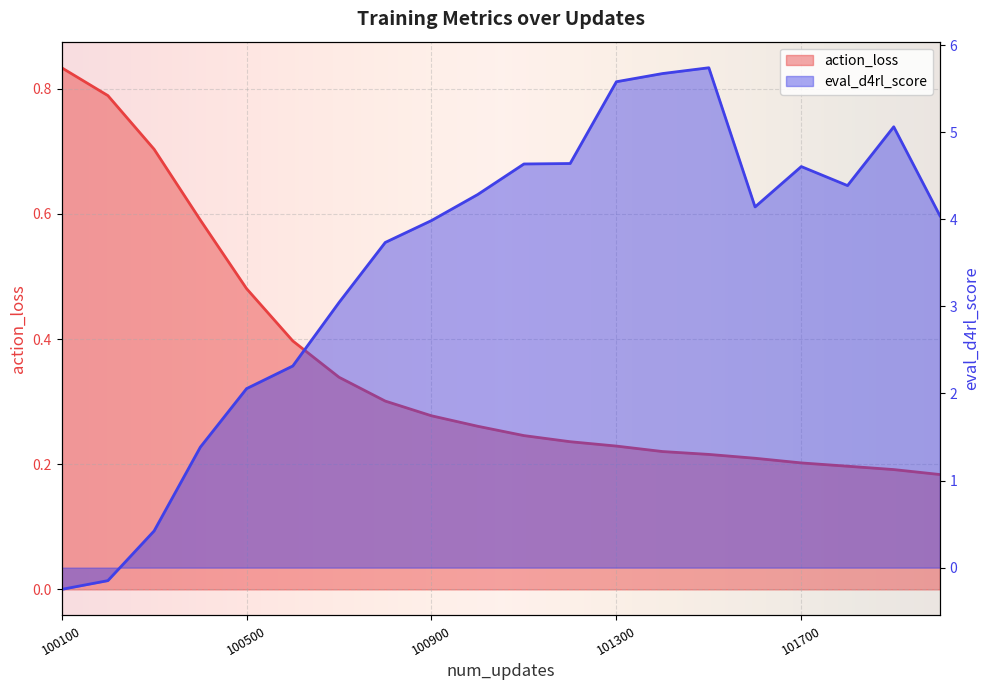

Rank the series at 100800 from lowest to highest value.

action_loss, eval_d4rl_score